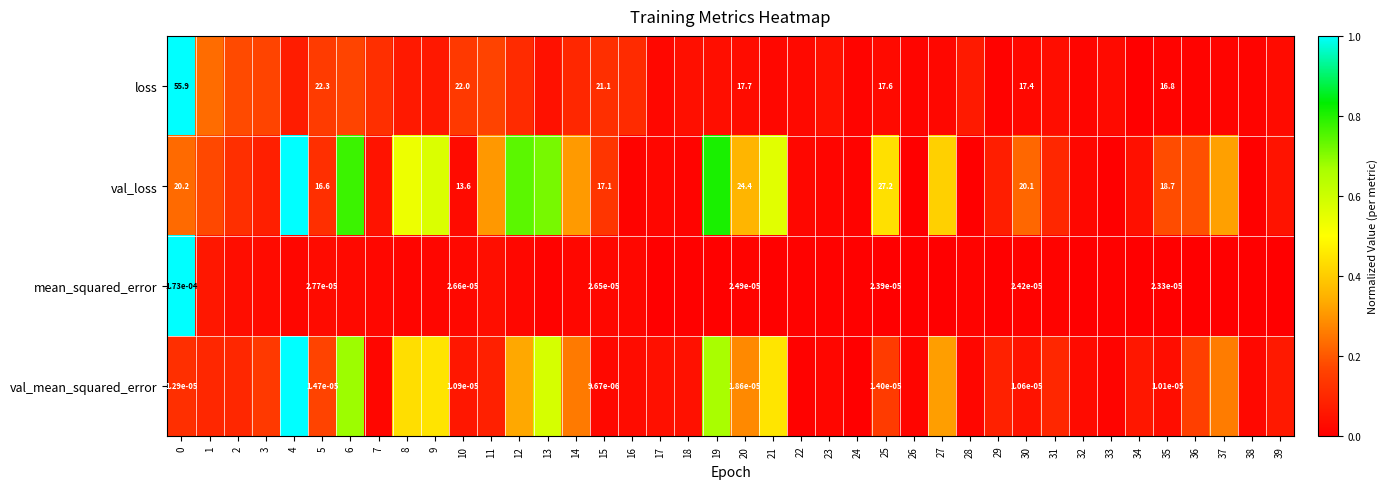

At 28, list the series in order from largest to smallest.

loss, val_mean_squared_error, mean_squared_error, val_loss